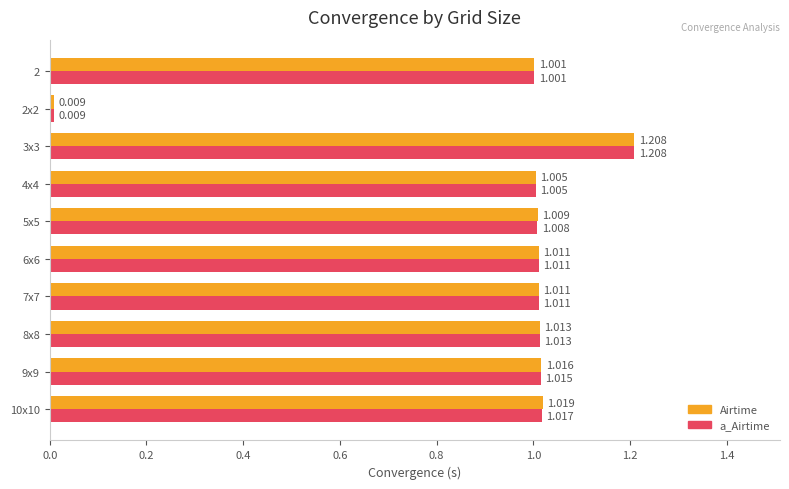

Rank the series at 9x9 from lowest to highest value.

a_Airtime, Airtime